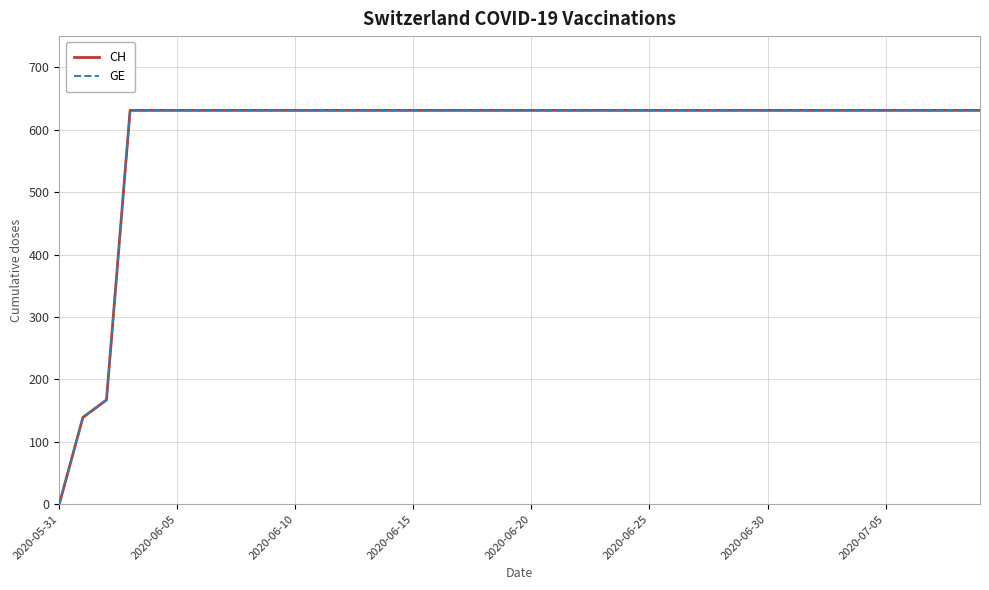

Does the chart have visible grid lines?

Yes